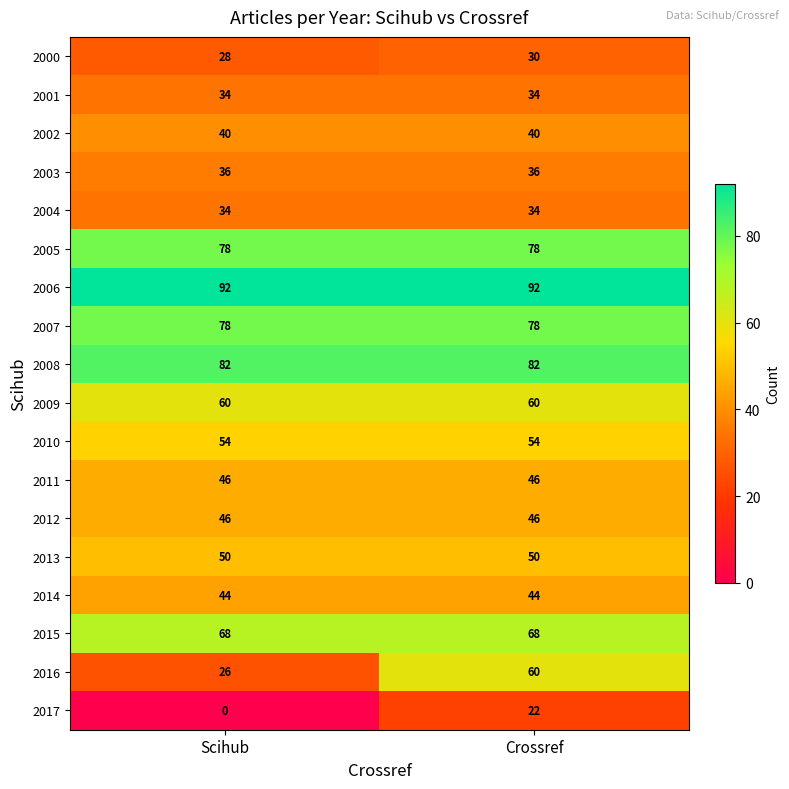

The value of 2008 at Scihub is 82. True or false?

True